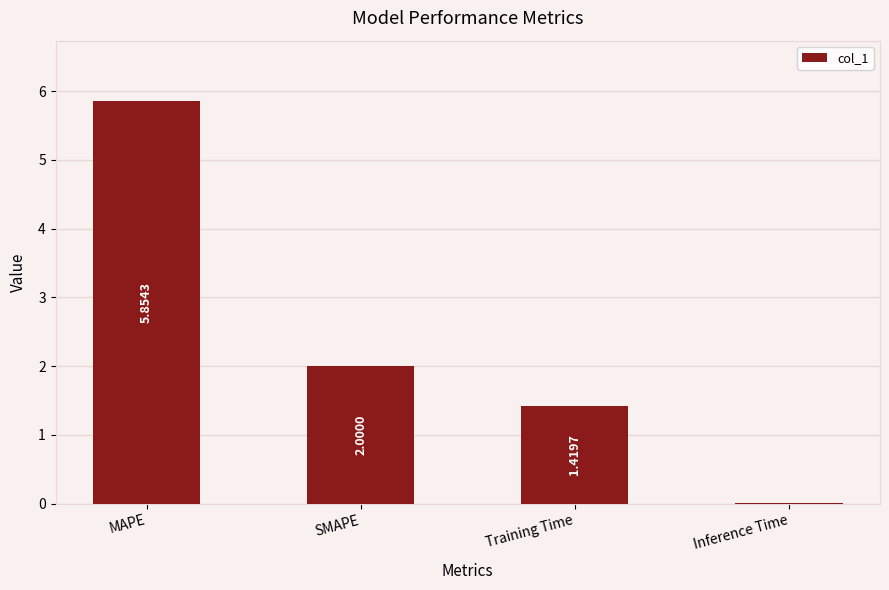

Count the number of categories in the chart.

4